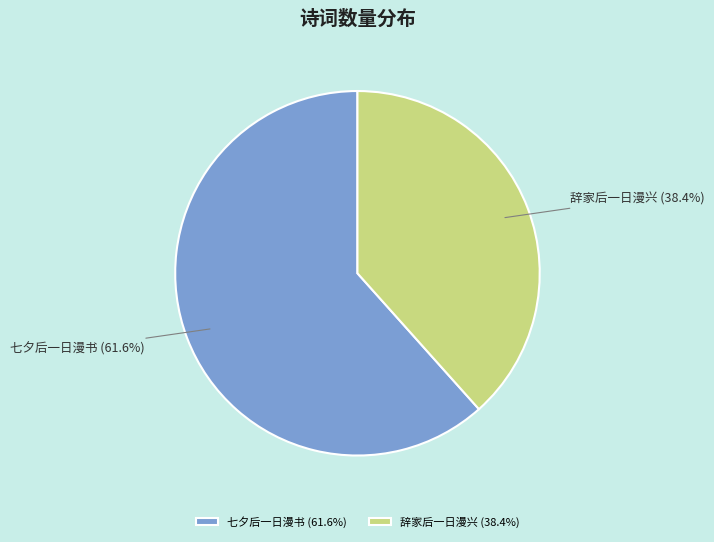

Combined, do 七夕后一日漫书 and 辞家后一日漫兴 account for over 50%?

Yes